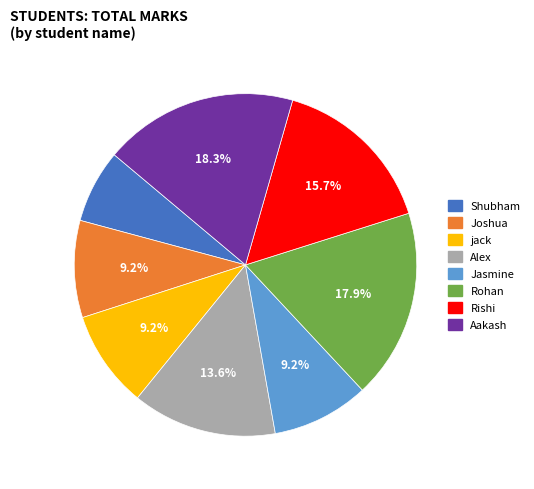

Does Alex represent more than half of the total?

No